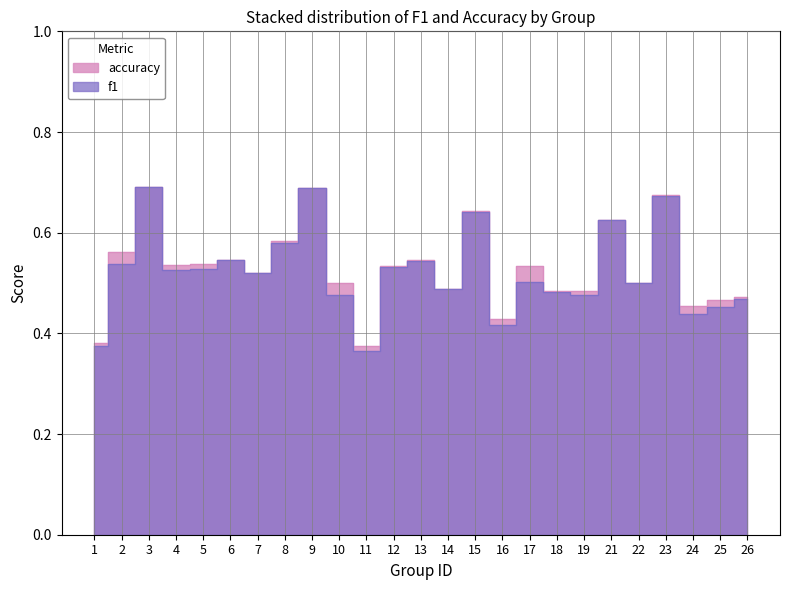

True or false: f1 has a value of 0.6 at 16.

False